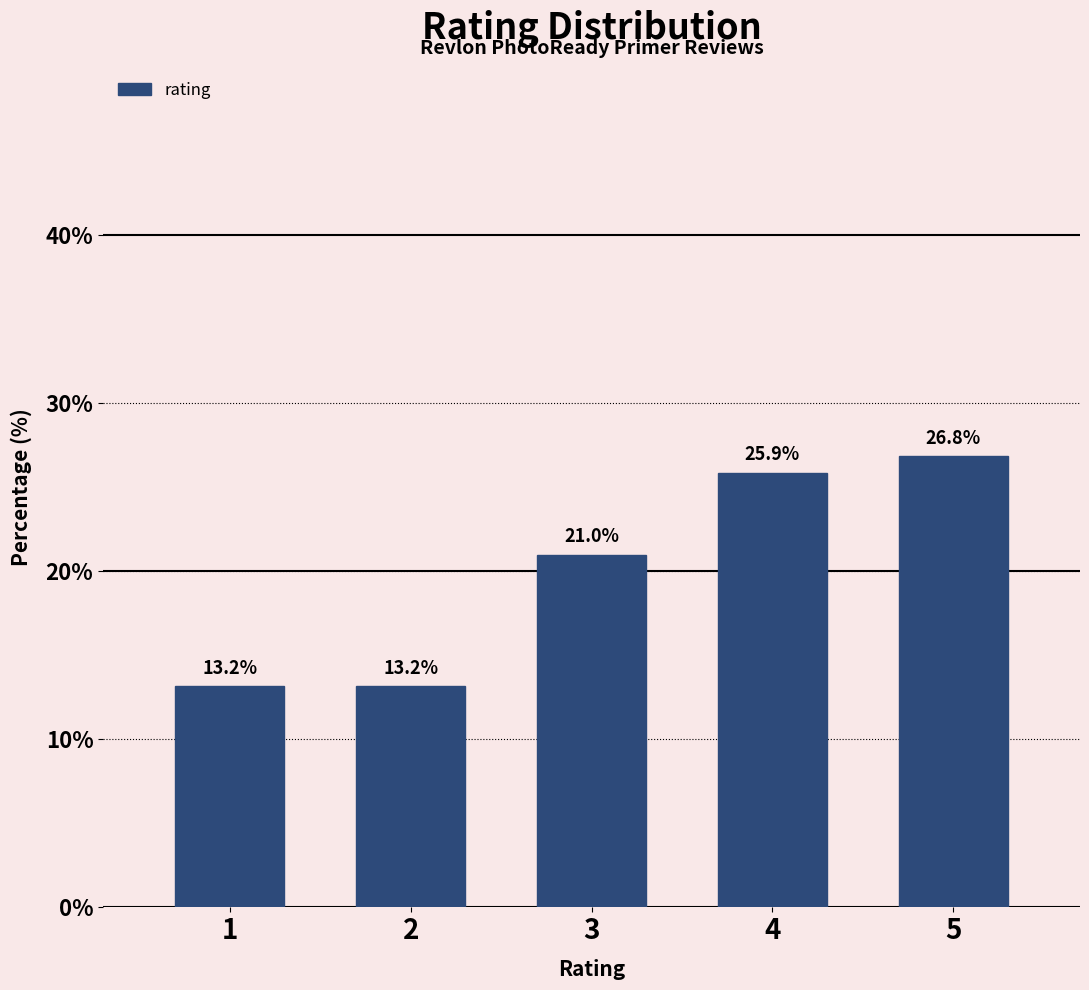

Reading left to right, transcribe all the data shown in this chart.

1=13.2	2=13.2	3=21.0	4=25.9	5=26.8